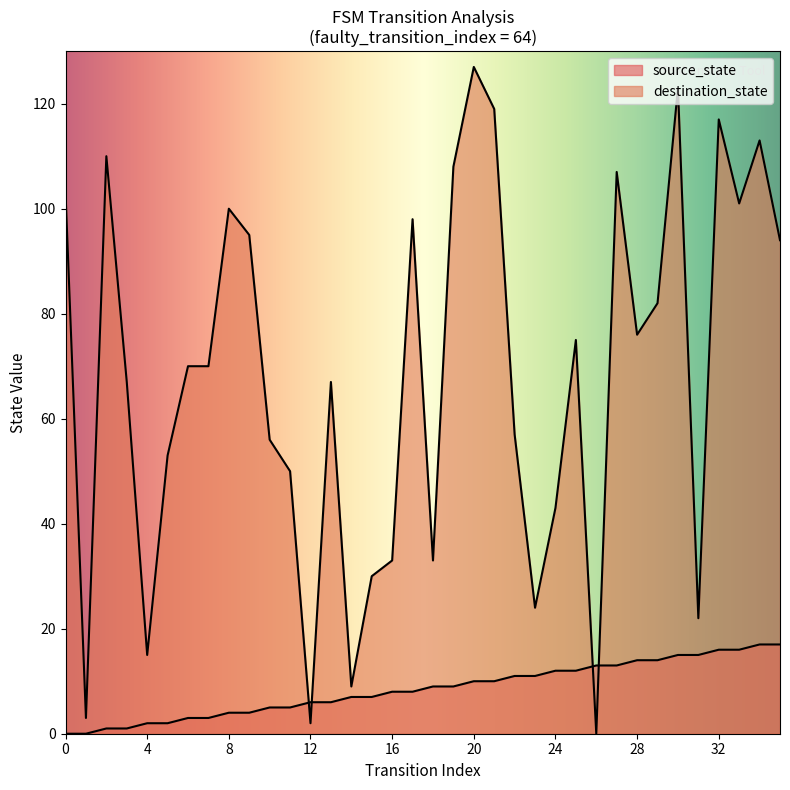

What is the value of the destination_state point at the 19th from the left?

33